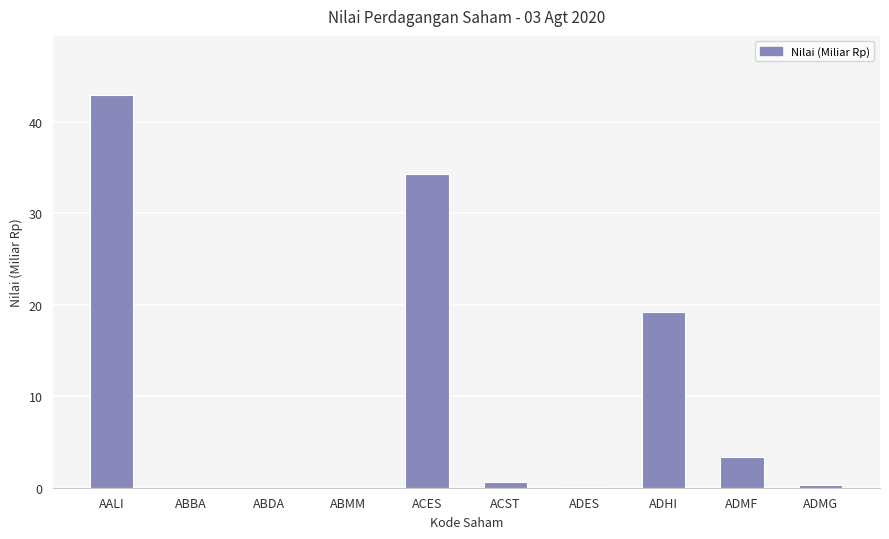

At which label is the value closest to 21?

ADHI